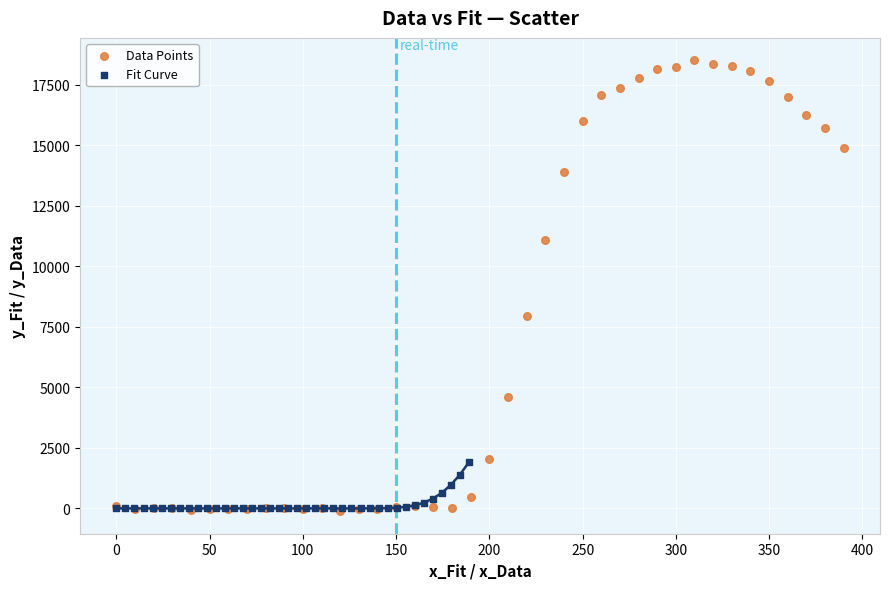

Which series has the largest Y range (max minus min)?

Data Points